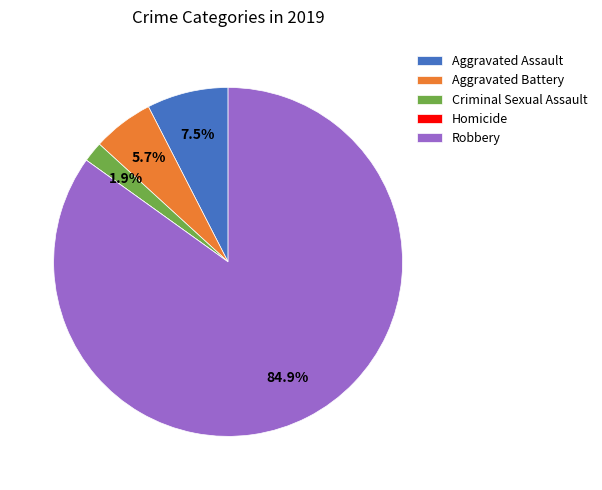

Combined, what portion of the pie is Aggravated Battery and Aggravated Assault?

13.2%